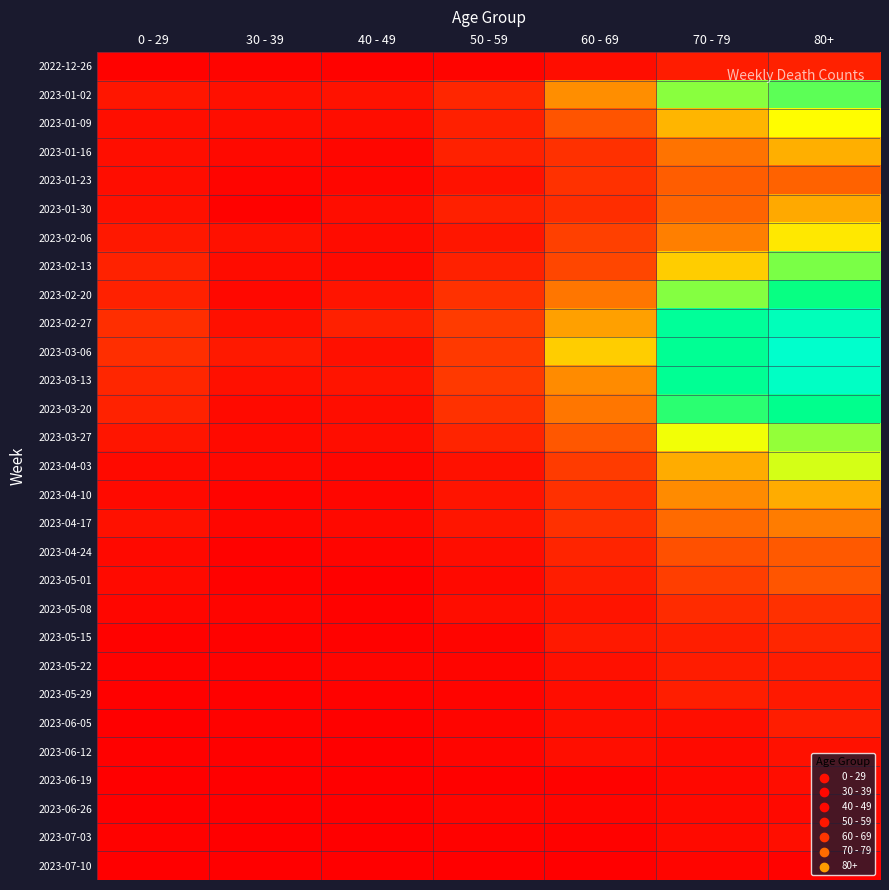

List the series in order of their peak value, highest first.

2023-03-06, 2023-03-13, 2023-02-27, 2023-03-20, 2023-02-20, 2023-01-02, 2023-02-13, 2023-03-27, 2023-04-03, 2023-01-09, 2023-02-06, 2023-01-16, 2023-04-10, 2023-01-30, 2023-04-17, 2023-01-23, 2023-04-24, 2023-05-01, 2023-05-08, 2023-05-15, 2022-12-26, 2023-05-29, 2023-06-05, 2023-05-22, 2023-06-12, 2023-07-03, 2023-06-19, 2023-06-26, 2023-07-10